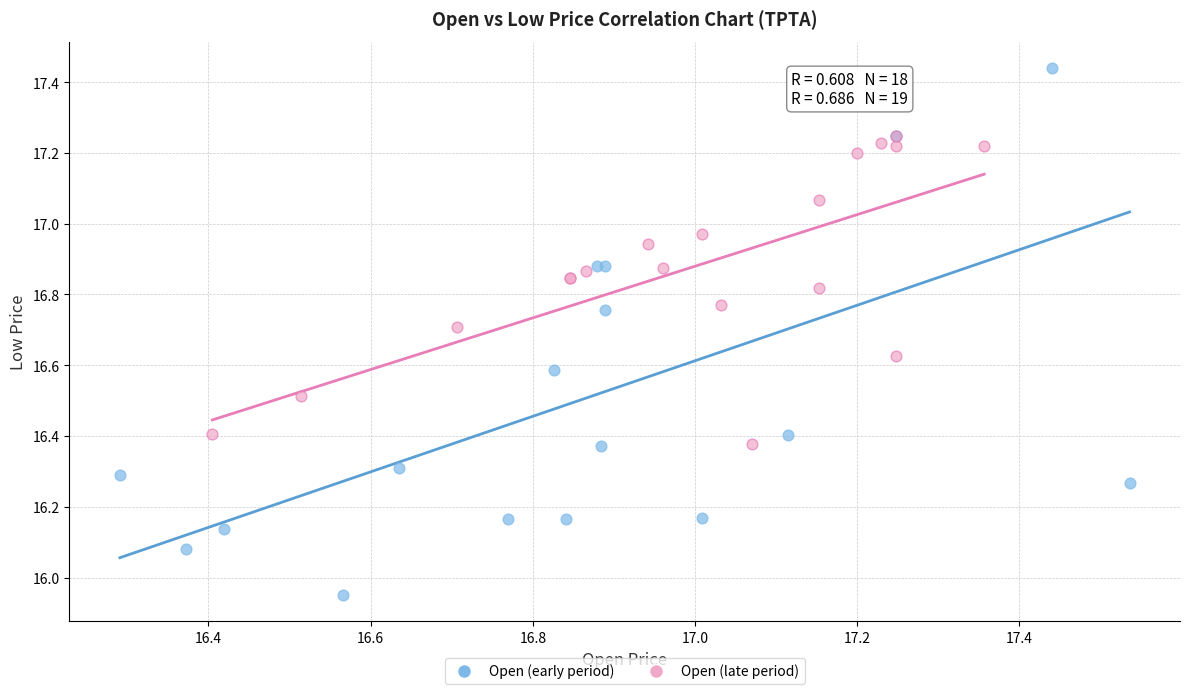

Which series contains the lowest Y value?

Open (early period)